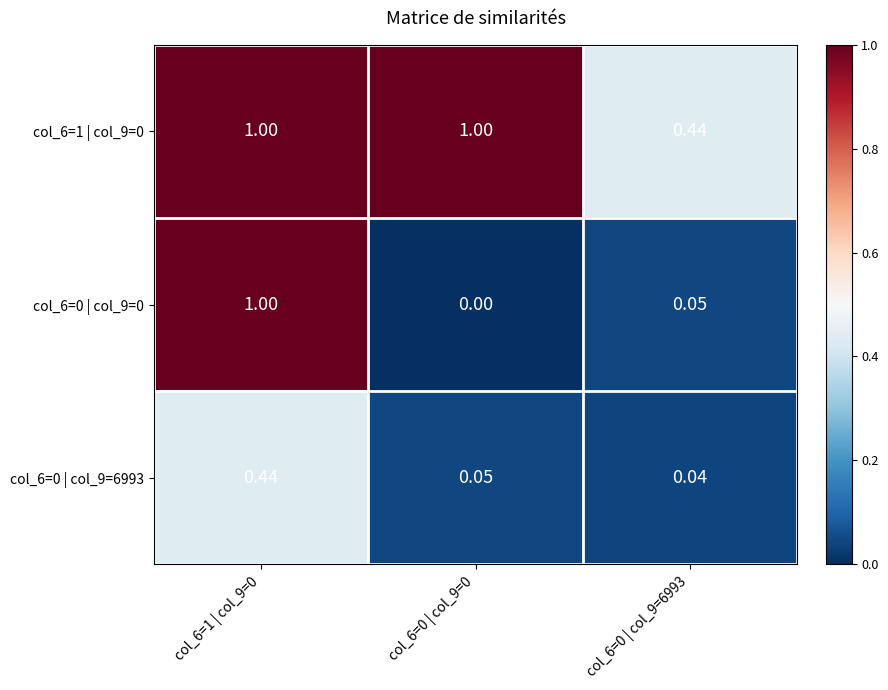

Is the value of col_6=0 | col_9=6993 at col_6=1 | col_9=0 greater than the value of col_6=1 | col_9=0 at col_6=1 | col_9=0?

No